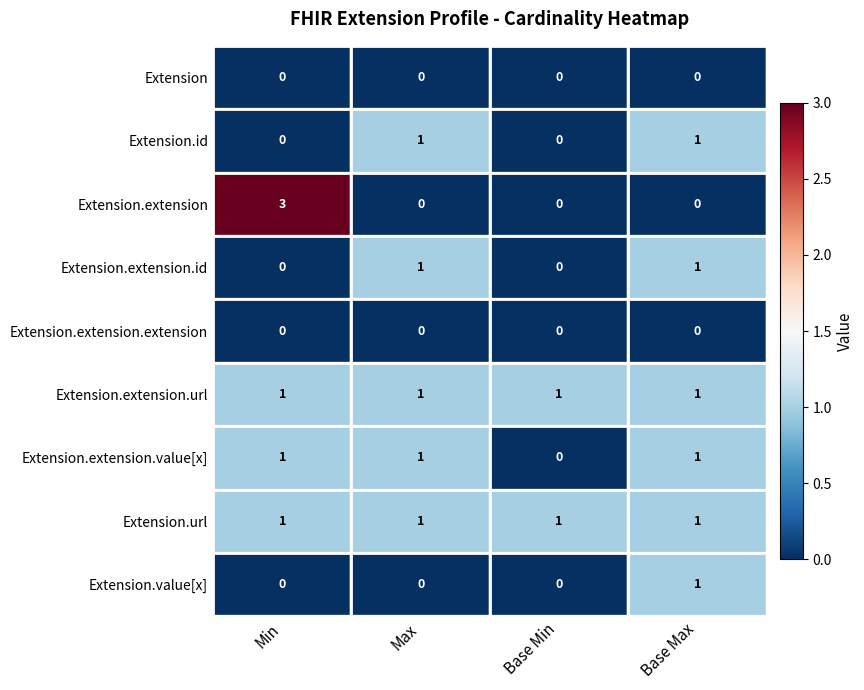

Where is Extension.extension.value[x] nearest to the value 0?

Base Min